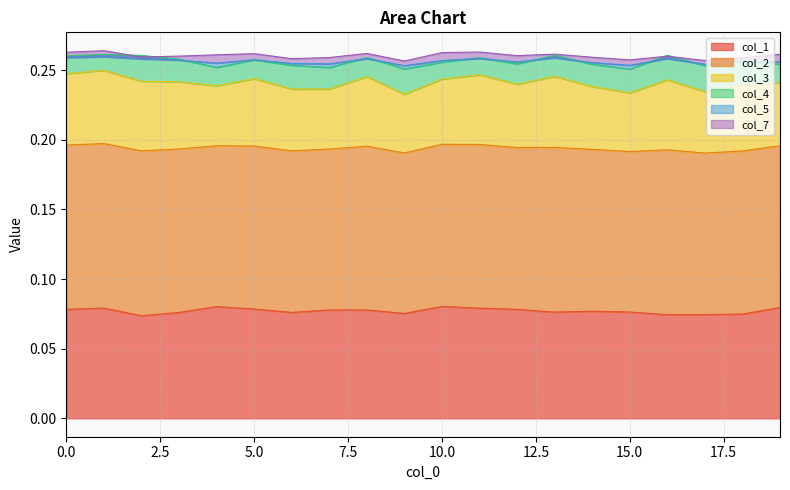

The value of 1 at 16 is 0.5. True or false?

False